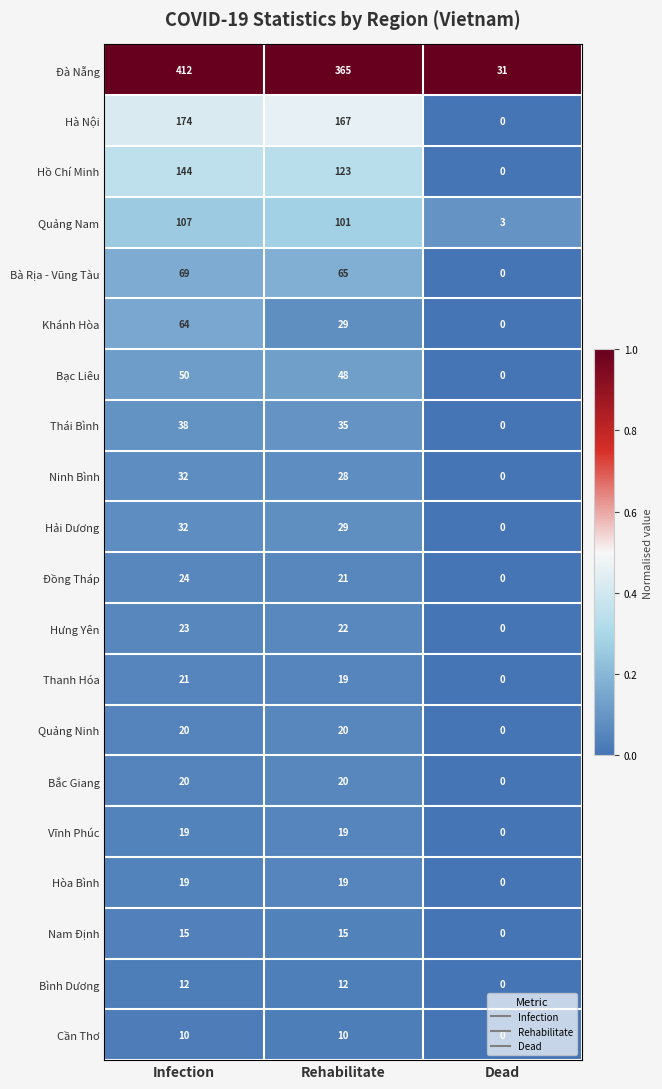

Which series has the widest spread of values?

Đà Nẵng